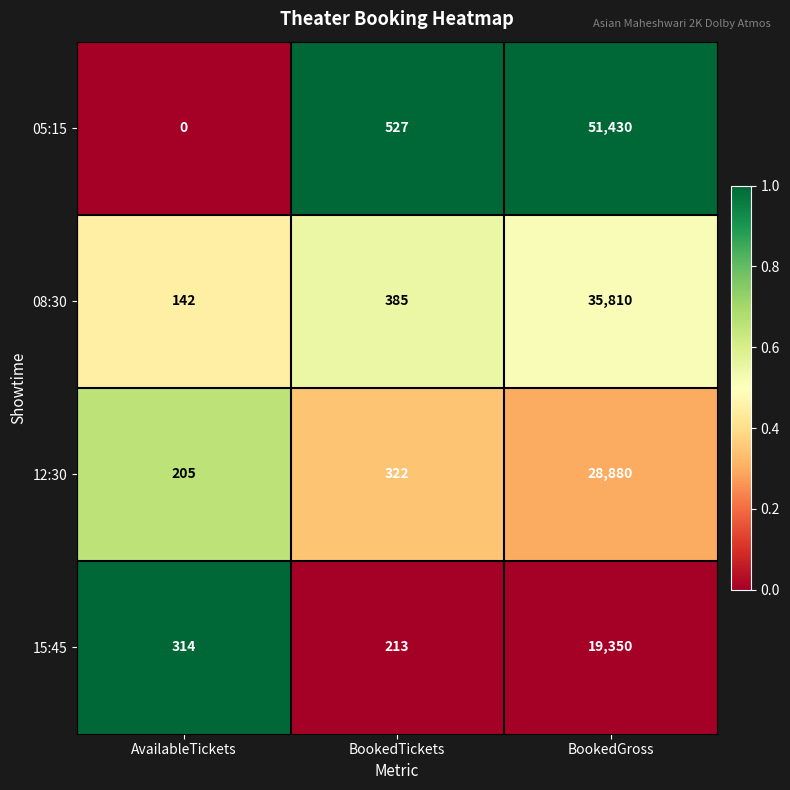

At which label does 08:30 reach its peak?

BookedGross